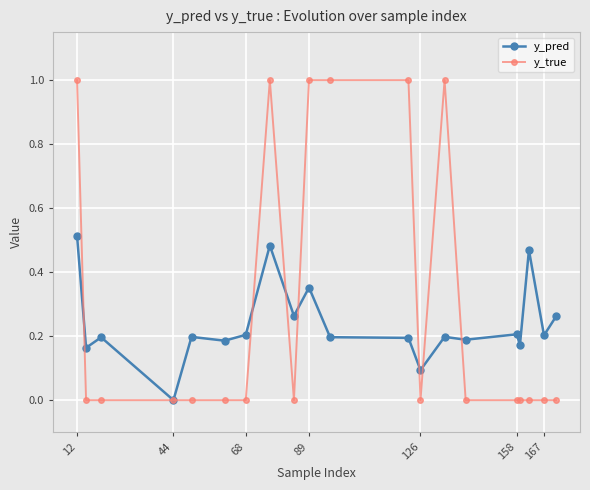

Which series has the widest spread of values?

y_true